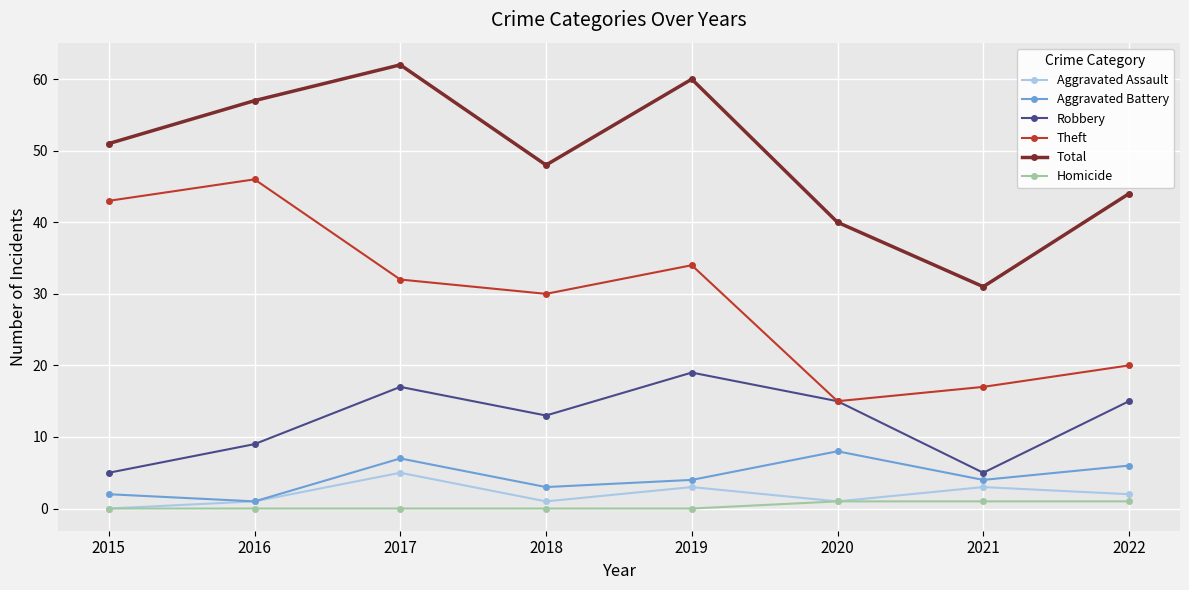

Reading right to left, transcribe all the data shown in this chart.

Aggravated Assault: 2022=2	2021=3	2020=1	2019=3	2018=1	2017=5	2016=1	2015=0
Aggravated Battery: 2022=6	2021=4	2020=8	2019=4	2018=3	2017=7	2016=1	2015=2
Robbery: 2022=15	2021=5	2020=15	2019=19	2018=13	2017=17	2016=9	2015=5
Theft: 2022=20	2021=17	2020=15	2019=34	2018=30	2017=32	2016=46	2015=43
Total: 2022=44	2021=31	2020=40	2019=60	2018=48	2017=62	2016=57	2015=51
Homicide: 2022=1	2021=1	2020=1	2019=0	2018=0	2017=0	2016=0	2015=0